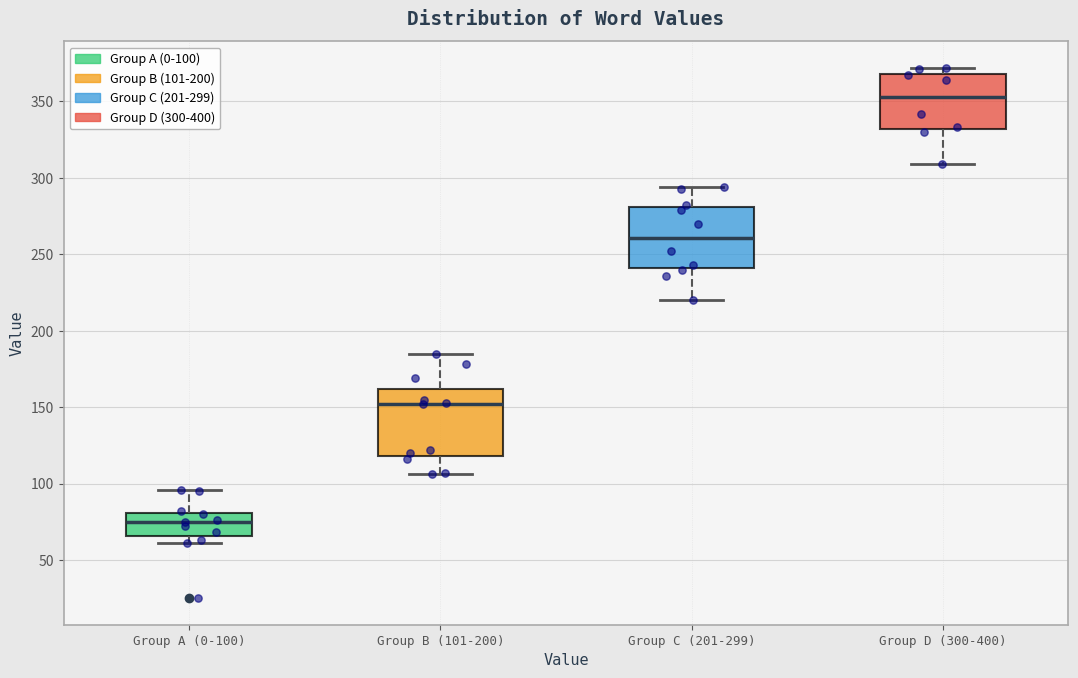

Which box's median line is the highest?

Group D (300-400)